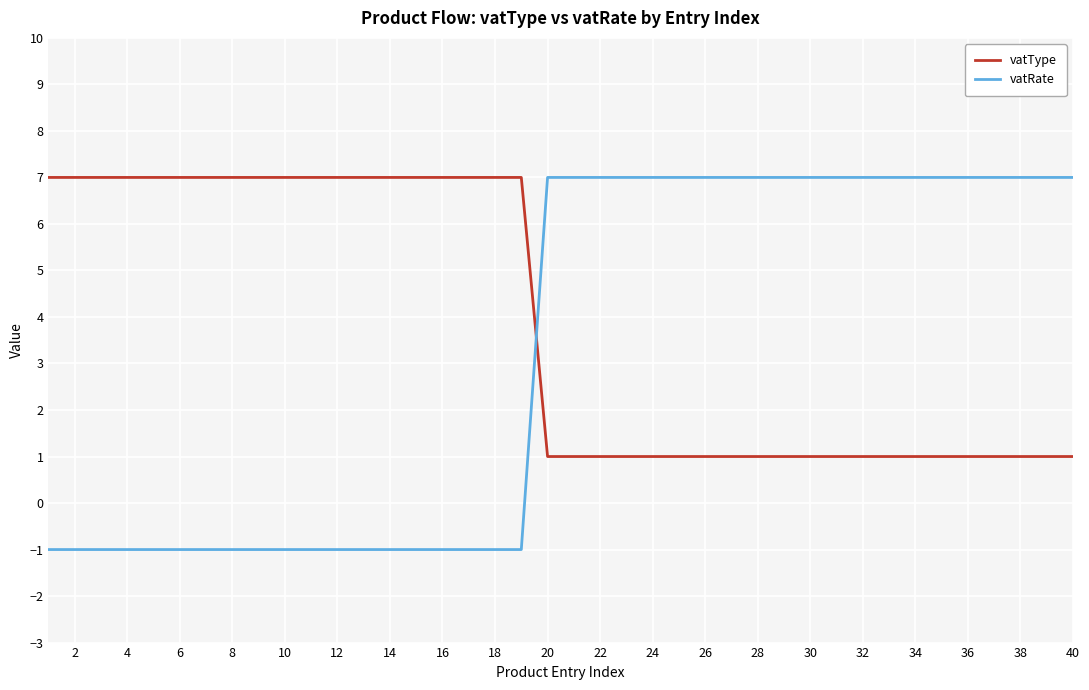

Rank the series by their average value, from lowest to highest.

vatRate, vatType